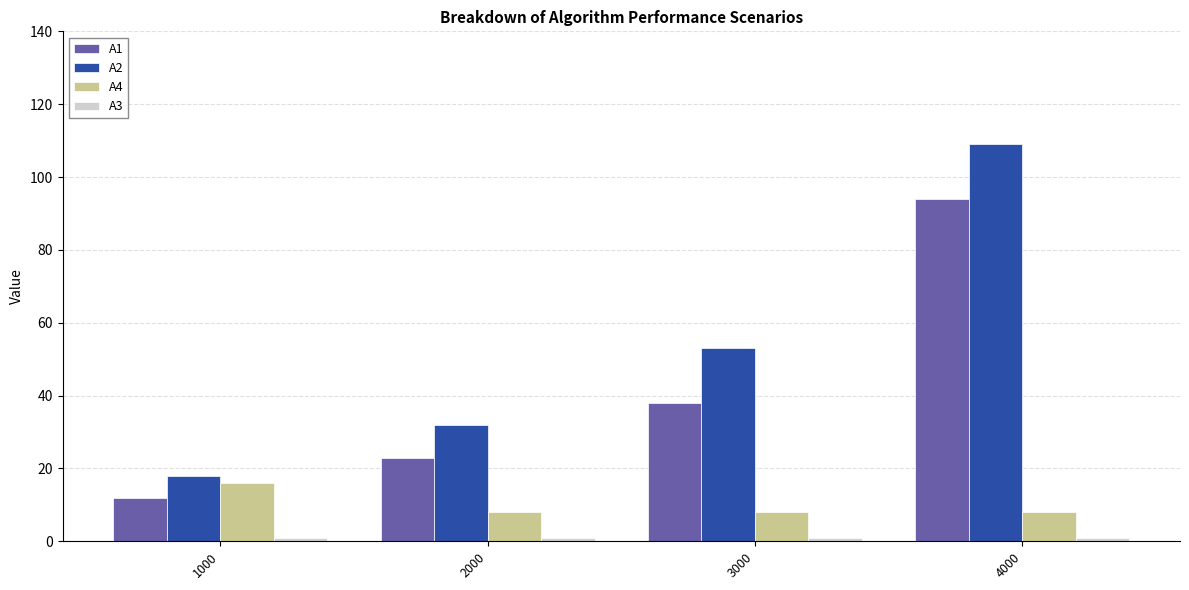

Between 2000 and 3000, which series saw the biggest shift?

A2